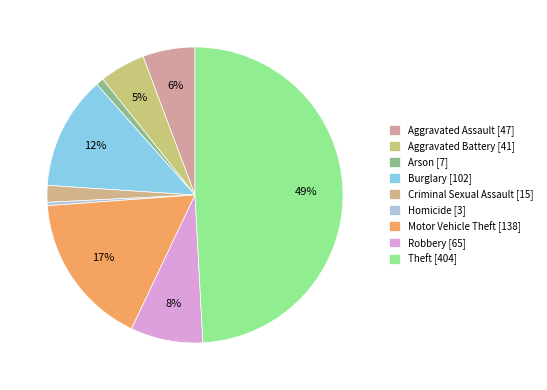

What is the largest slice in the pie chart?

Theft